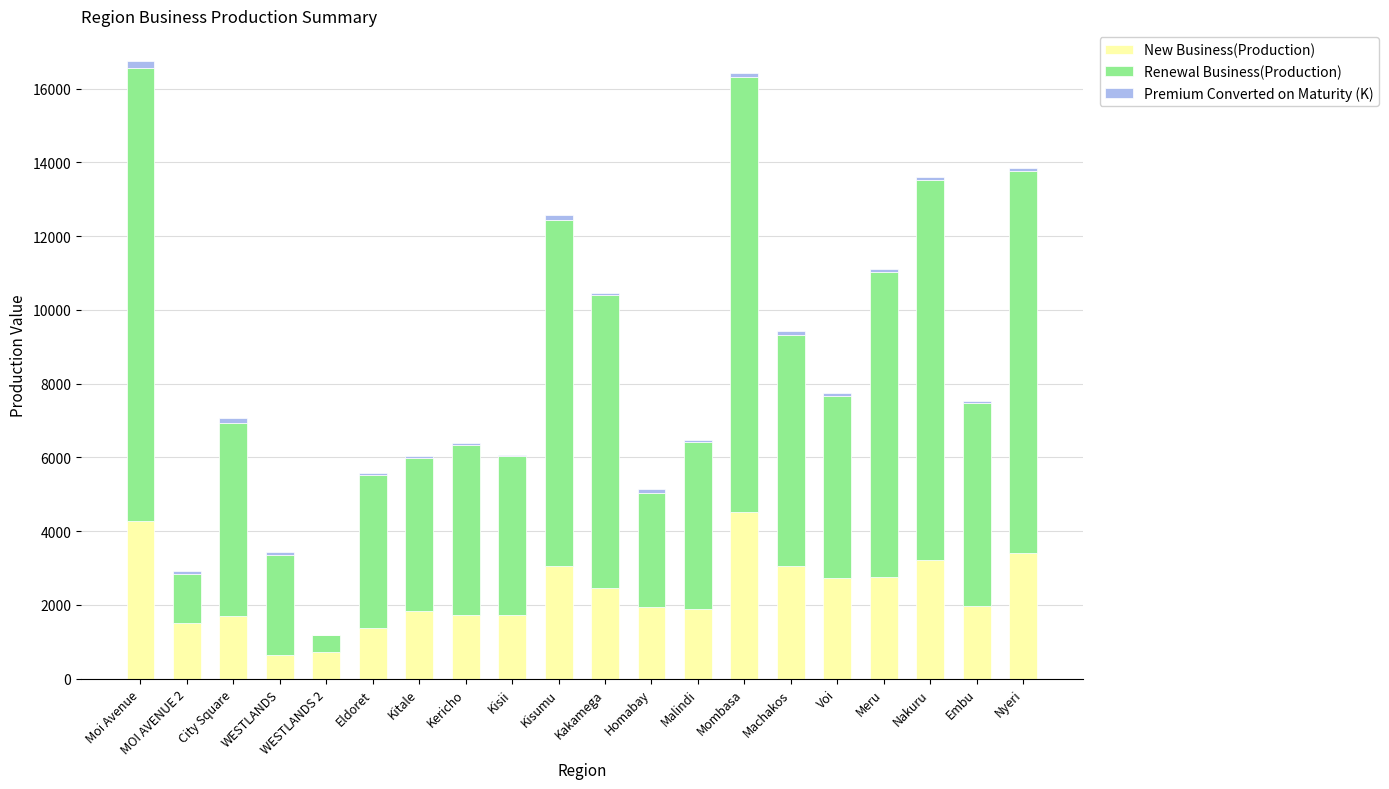

What is the highest value of the New Business(Production) series?

4518.2